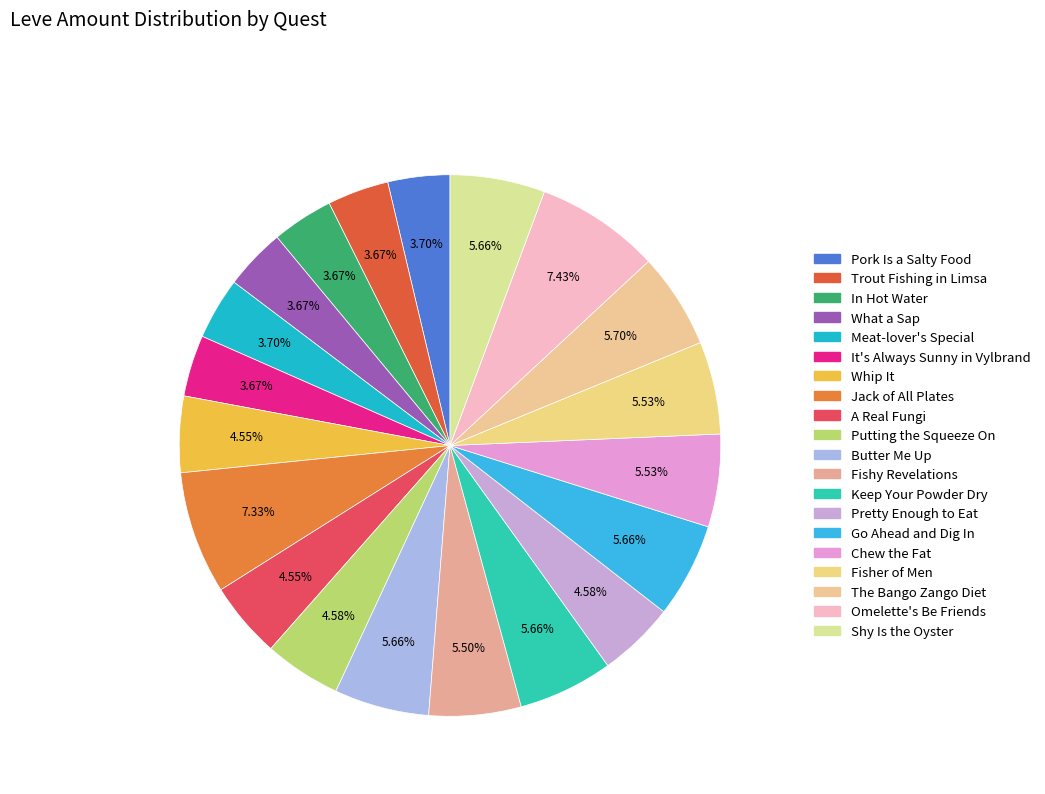

Which slice is the largest?

Omelette's Be Friends